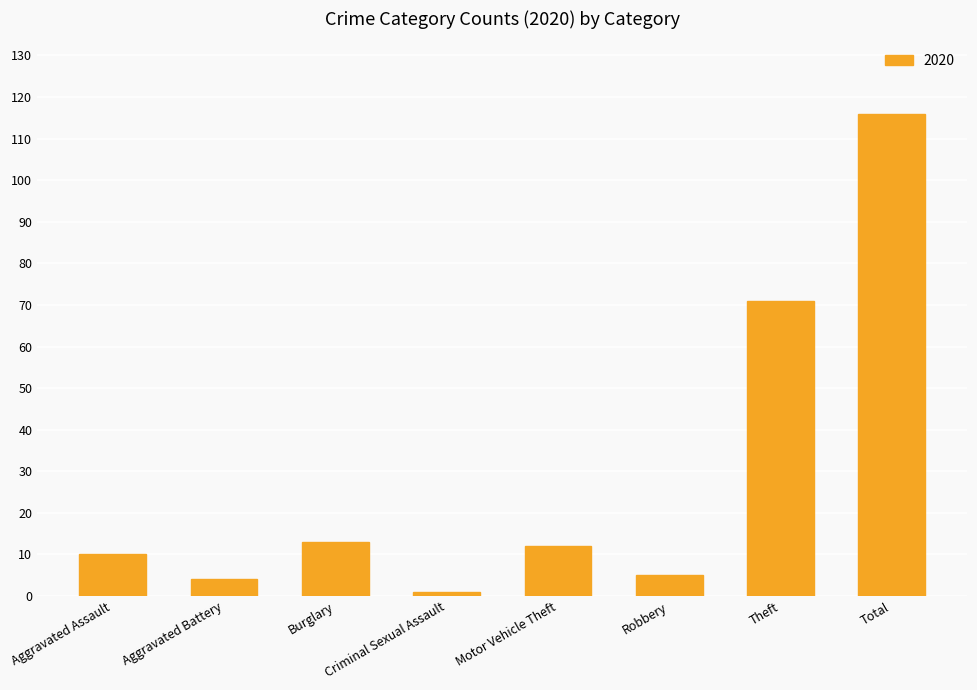

True or false: the data shows 3 at Aggravated Assault.

False